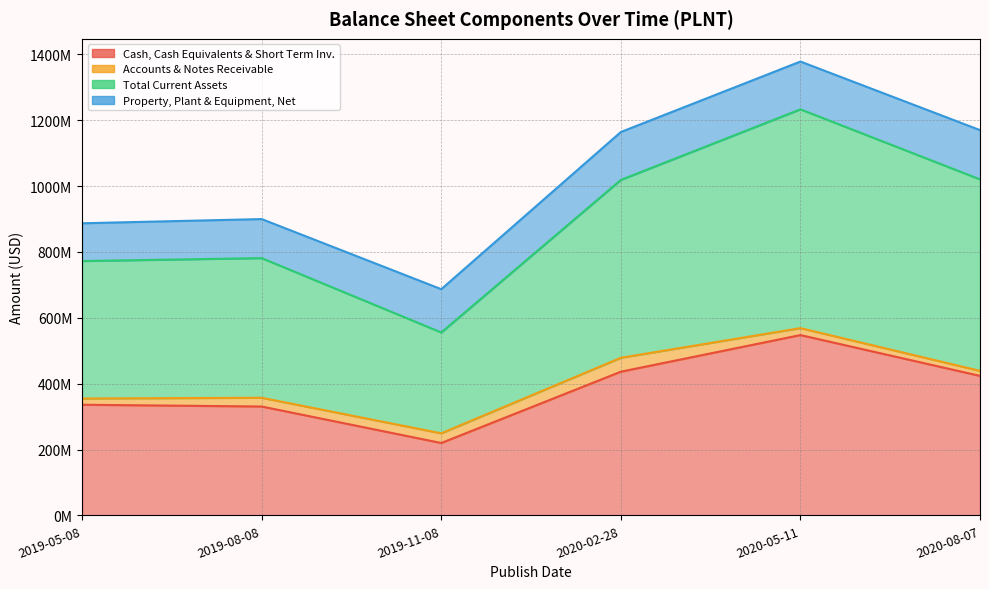

What is the sum of all Cash, Cash Equivalents & Short Term Inv. values?

2293566000